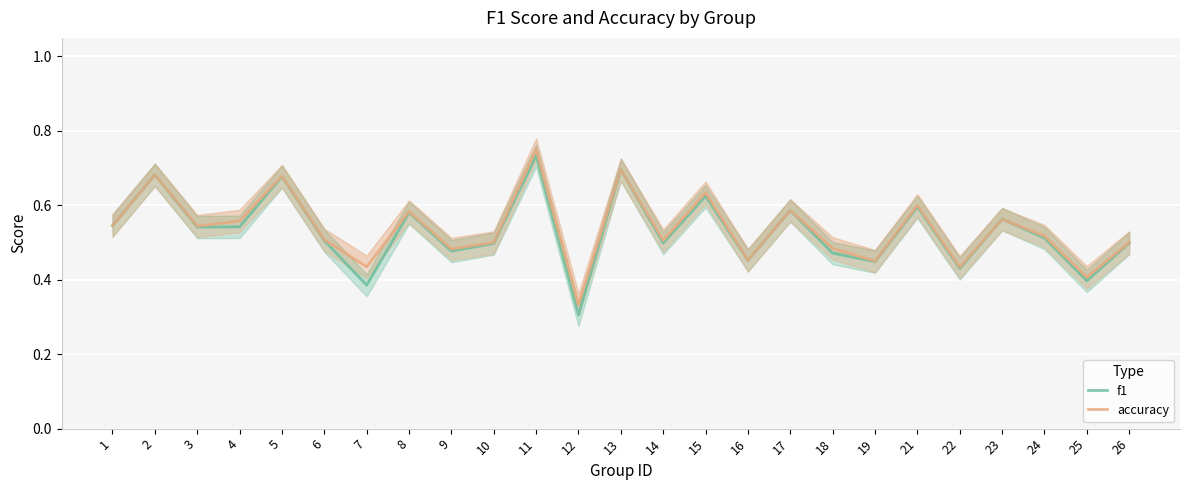

What is the value of the f1 point at the 10th from the left?

0.5